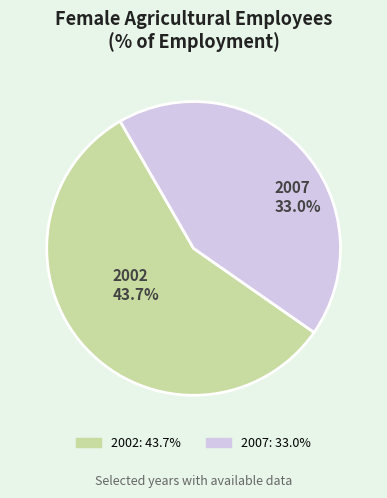

Is it true that 2007 is 37% of the pie?

False